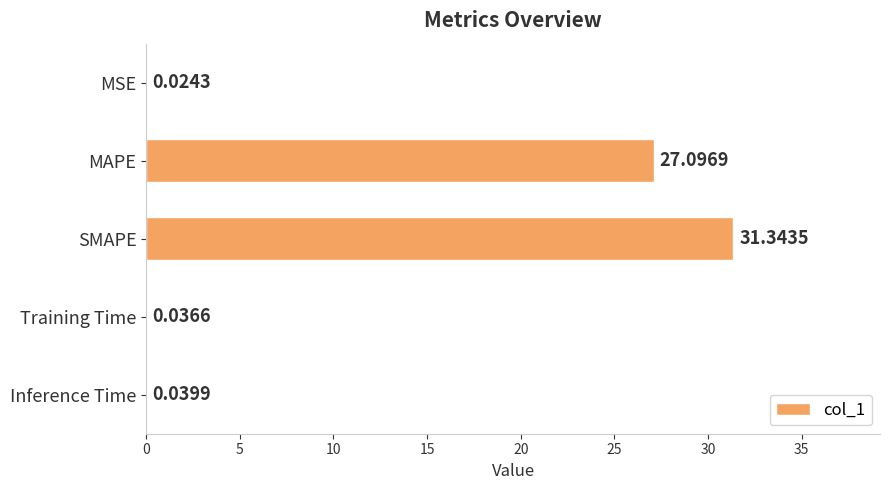

How many data points does each series have?

5